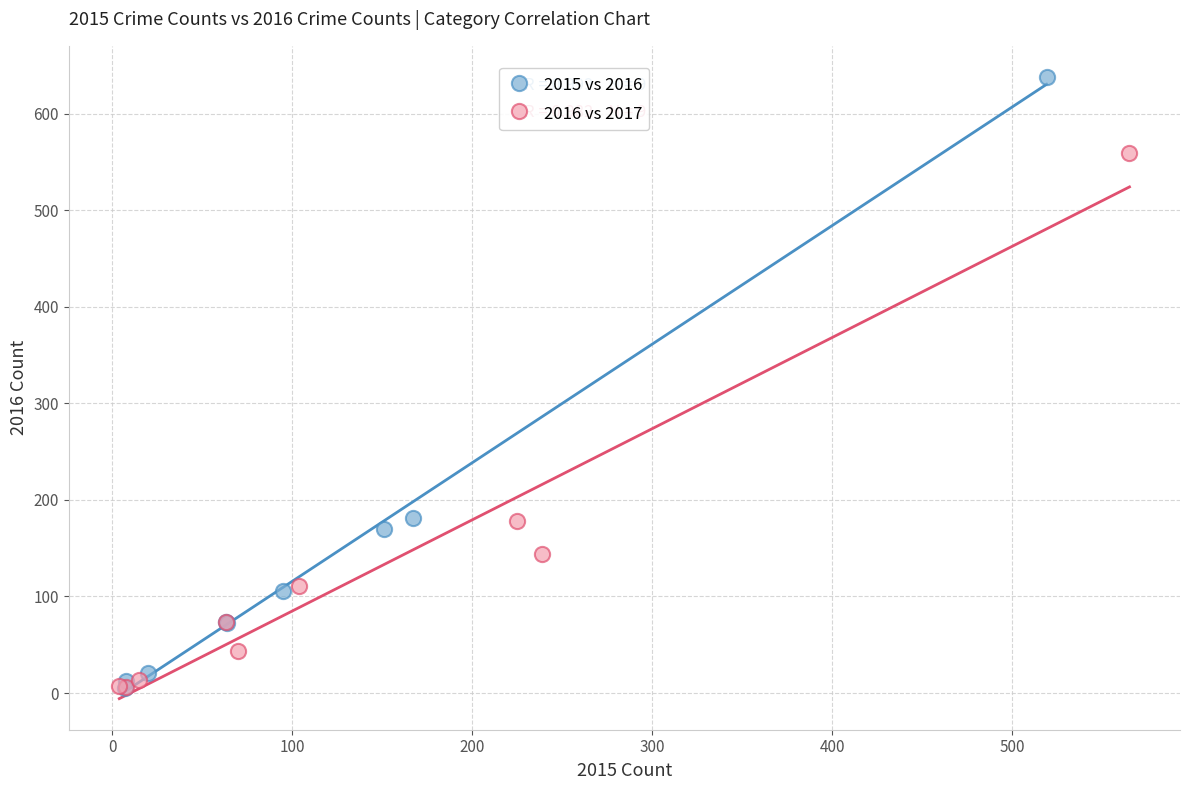

Which series reaches the maximum Y coordinate?

2015 vs 2016